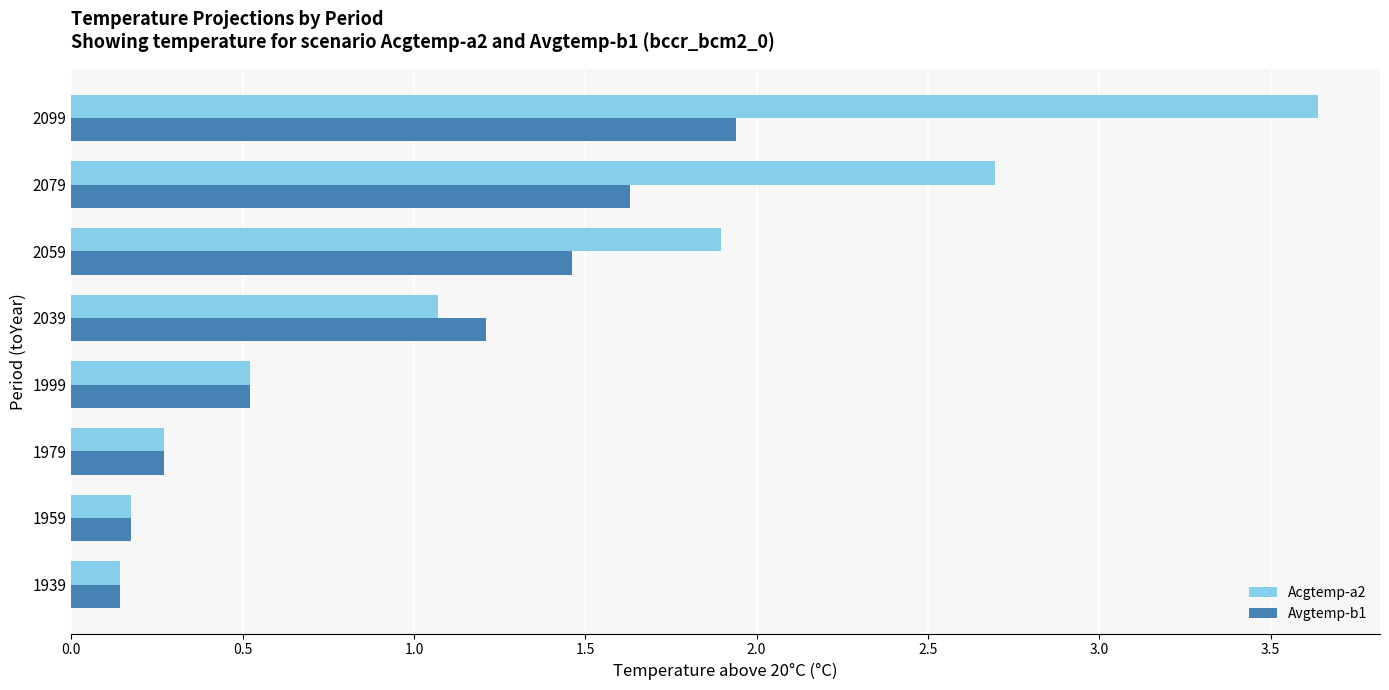

Is it true that Avgtemp-b1 equals 0.5 at 2059?

False